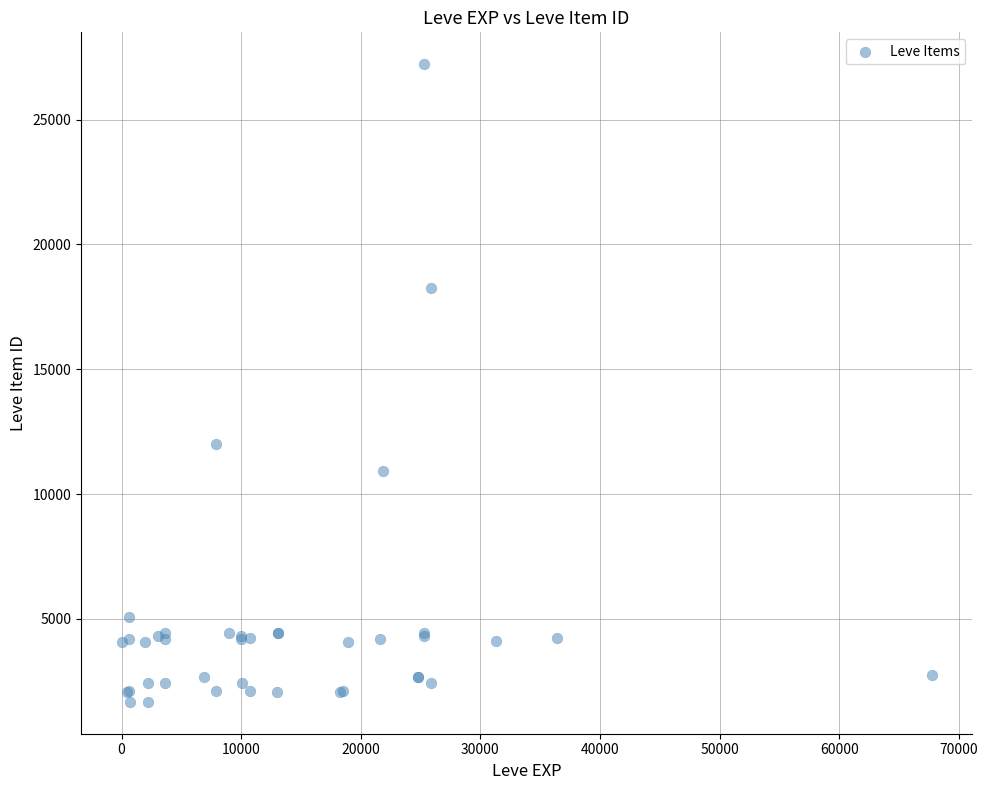

What Y value in the scatter plot is closest to 14448?

12018